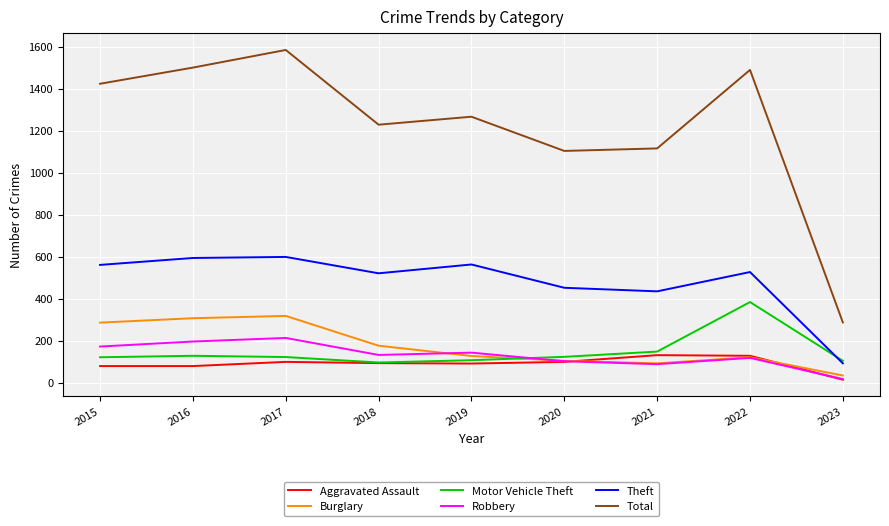

At which label does Aggravated Assault reach its minimum?

2023